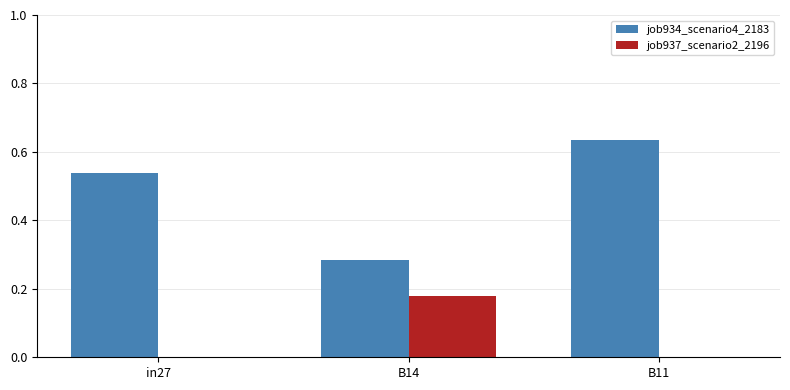

Is it true that job934_scenario4_2183 equals 0.2 at in27?

False